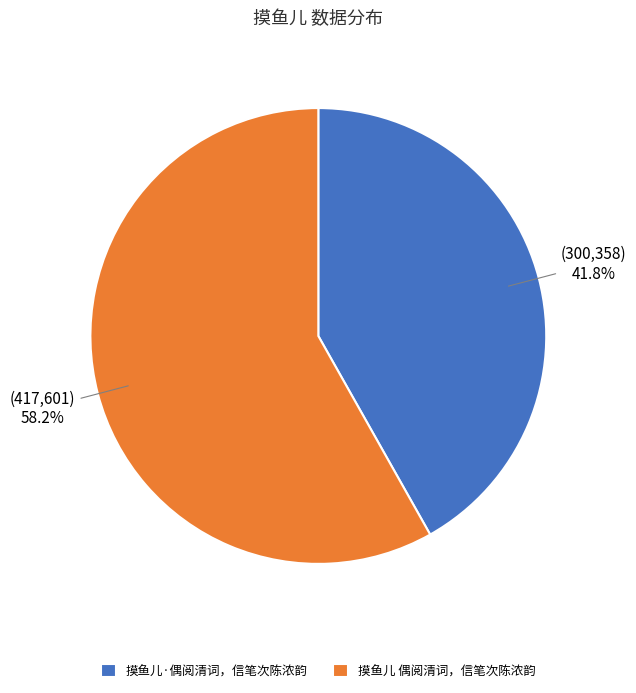

Between 摸鱼儿 偶阅清词，信笔次陈浓韵 and 摸鱼儿·偶阅清词，信笔次陈浓韵, which is larger?

摸鱼儿 偶阅清词，信笔次陈浓韵